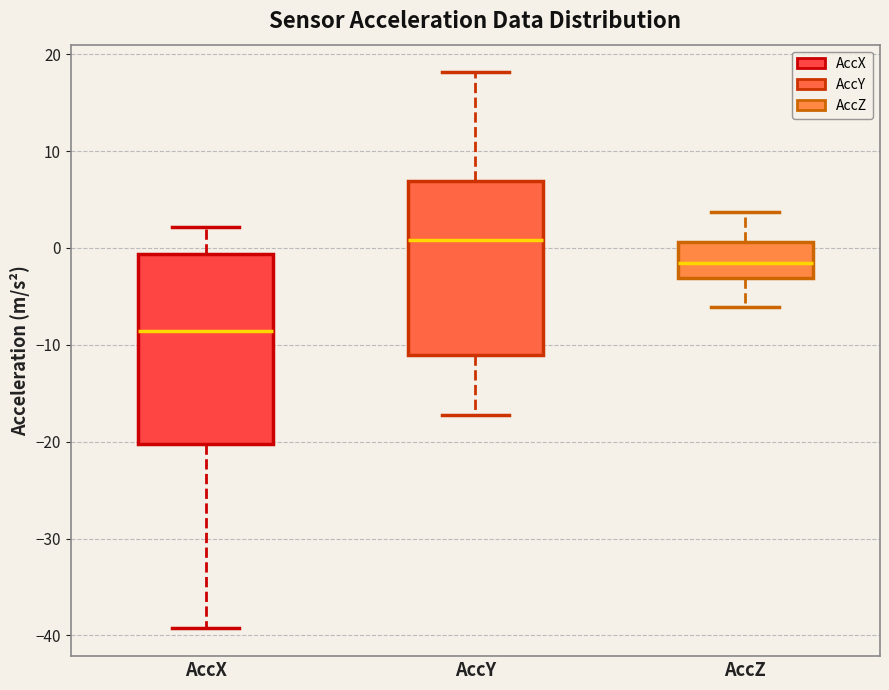

Where is the lower edge of the box for AccZ on the y-axis? The values are not printed on the chart, so give them approximately, as read against the axis.

-3